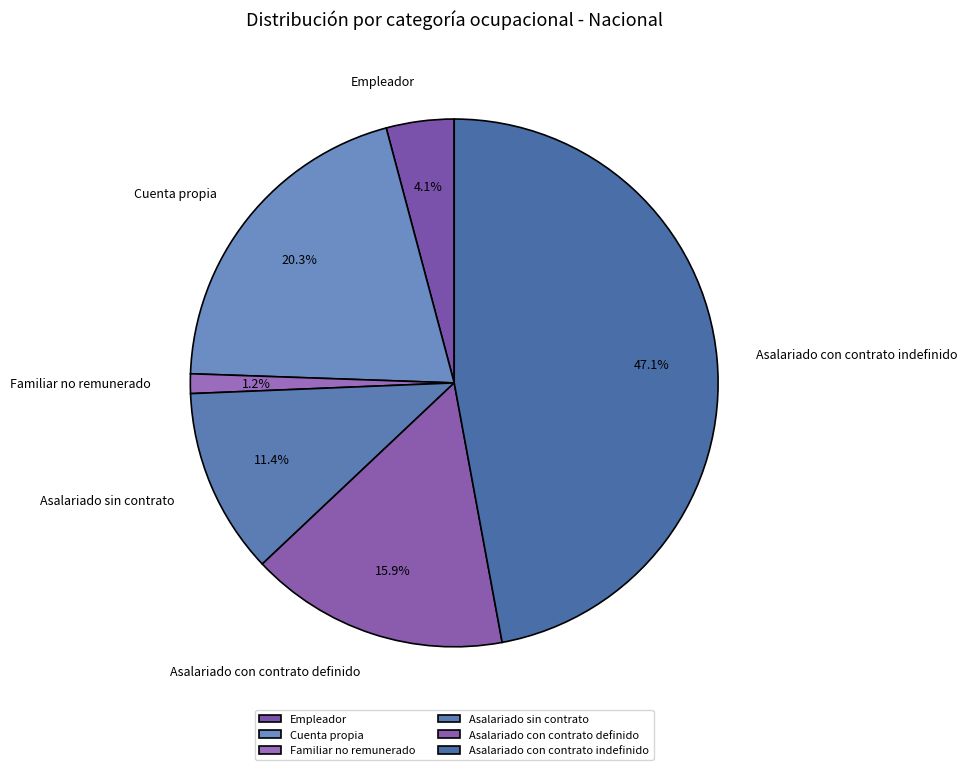

Which has a higher value, Cuenta propia or Familiar no remunerado?

Cuenta propia